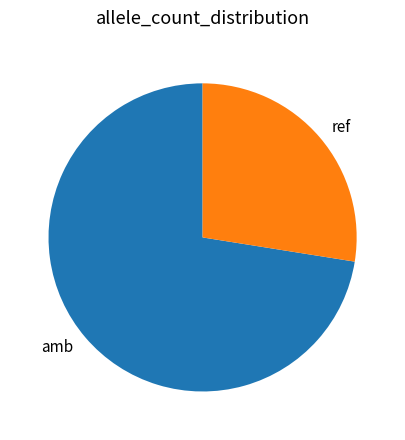

True or false: ref accounts for 33% of the total.

False